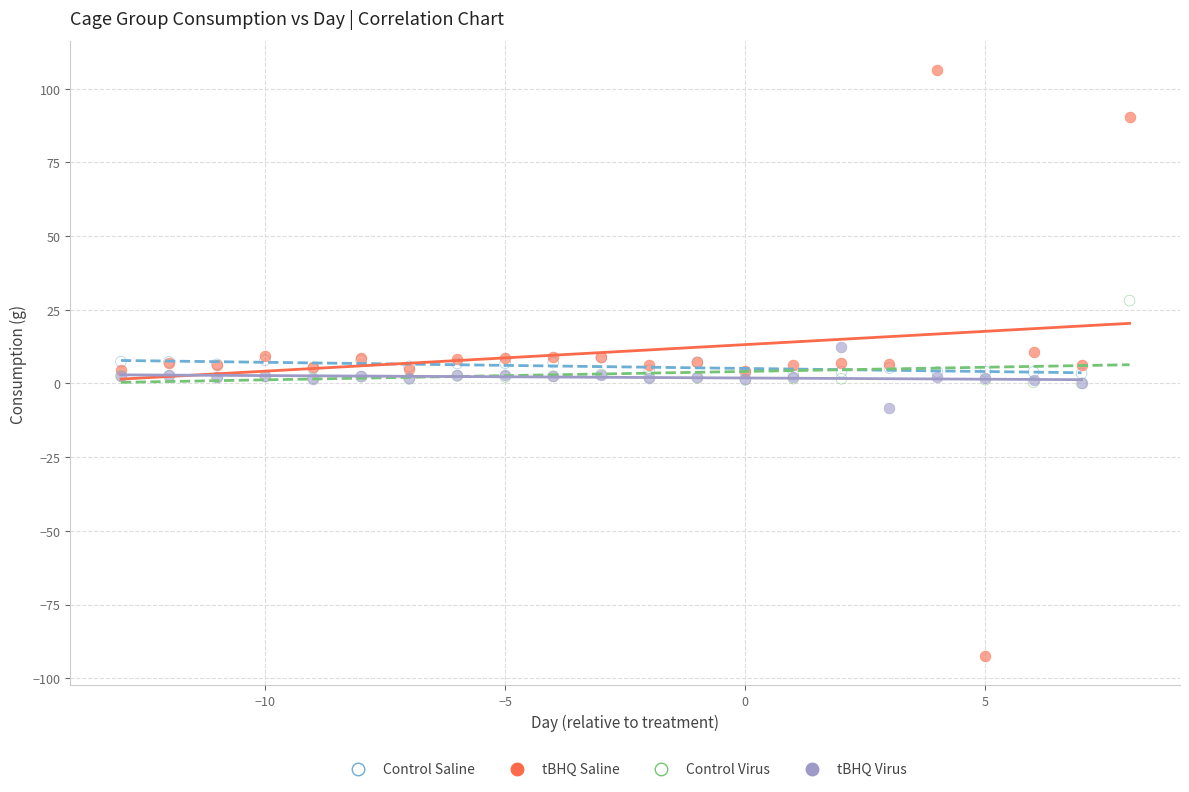

Which series has the largest Y range (max minus min)?

tBHQ Saline